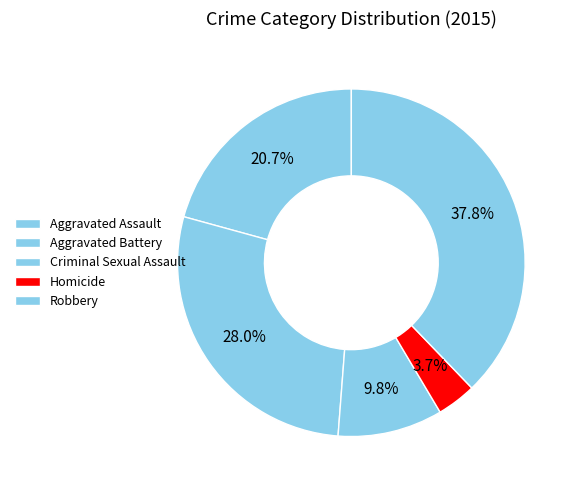

Rank the categories by value from highest to lowest.

Robbery, Aggravated Battery, Aggravated Assault, Criminal Sexual Assault, Homicide